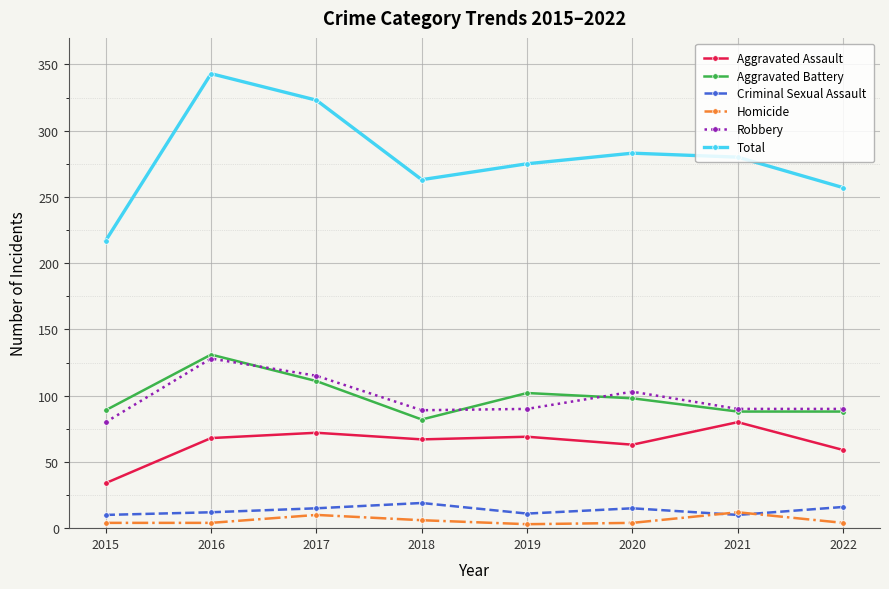

Count the number of categories in the chart.

8